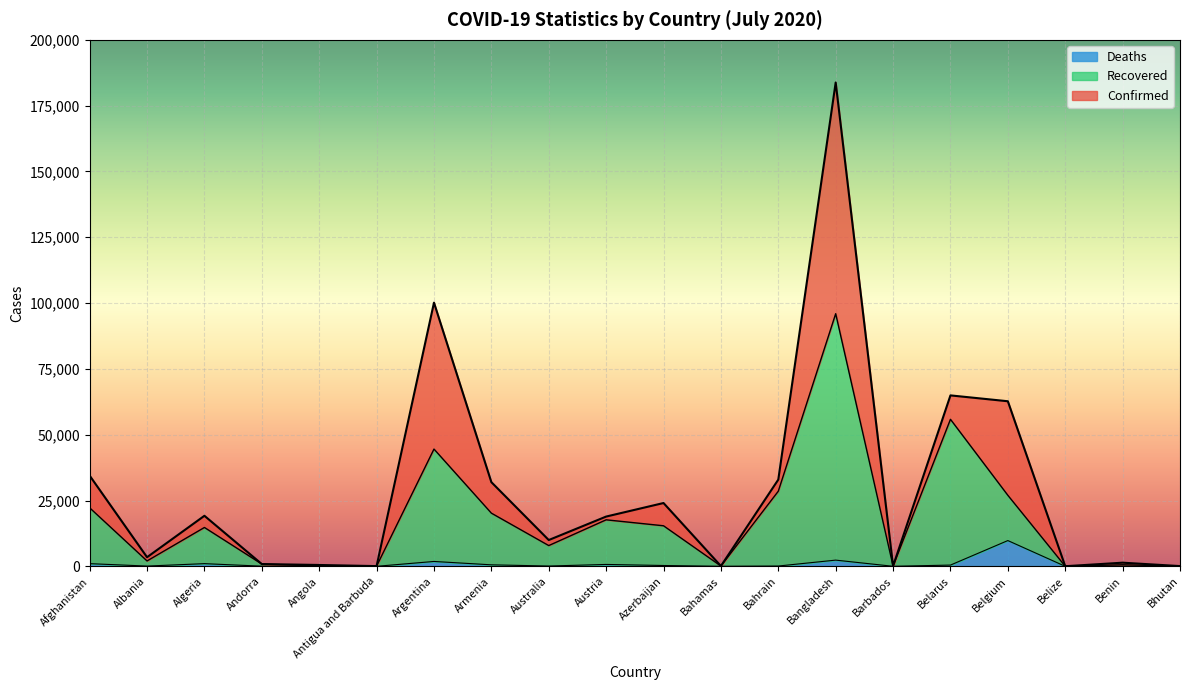

Rank the series at Andorra from lowest to highest value.

Deaths, Confirmed, Recovered